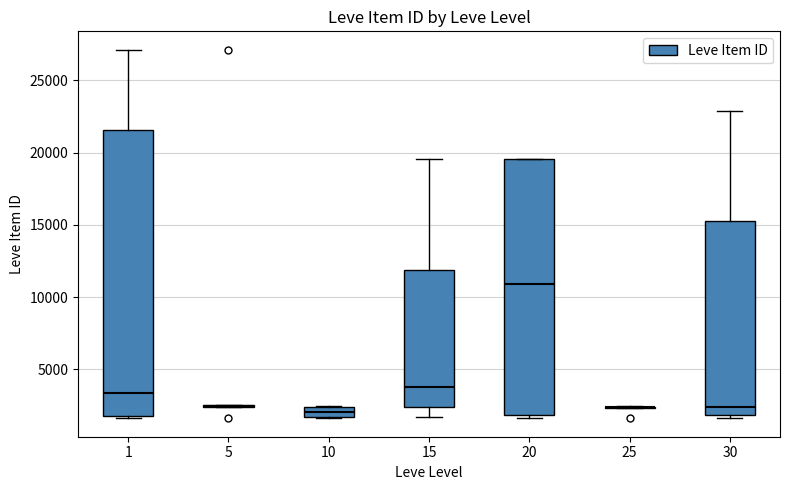

Where does the median line of the box at x = 30 sit on the y-axis? The values are not printed on the chart, so give them approximately, as read against the axis.

2500